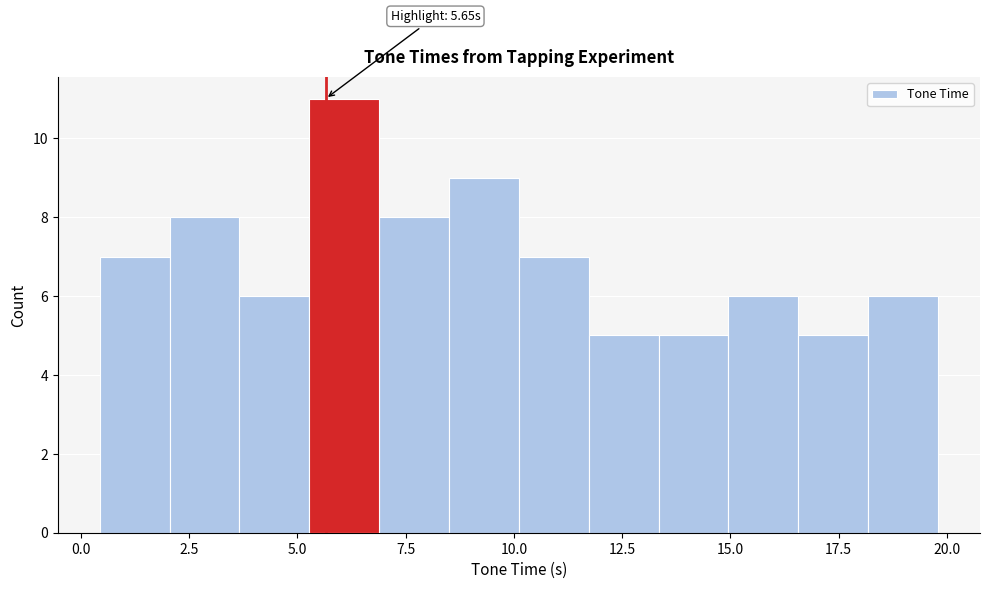

Read against the x-axis, roughly where is the centre of the tallest bar?

6.0